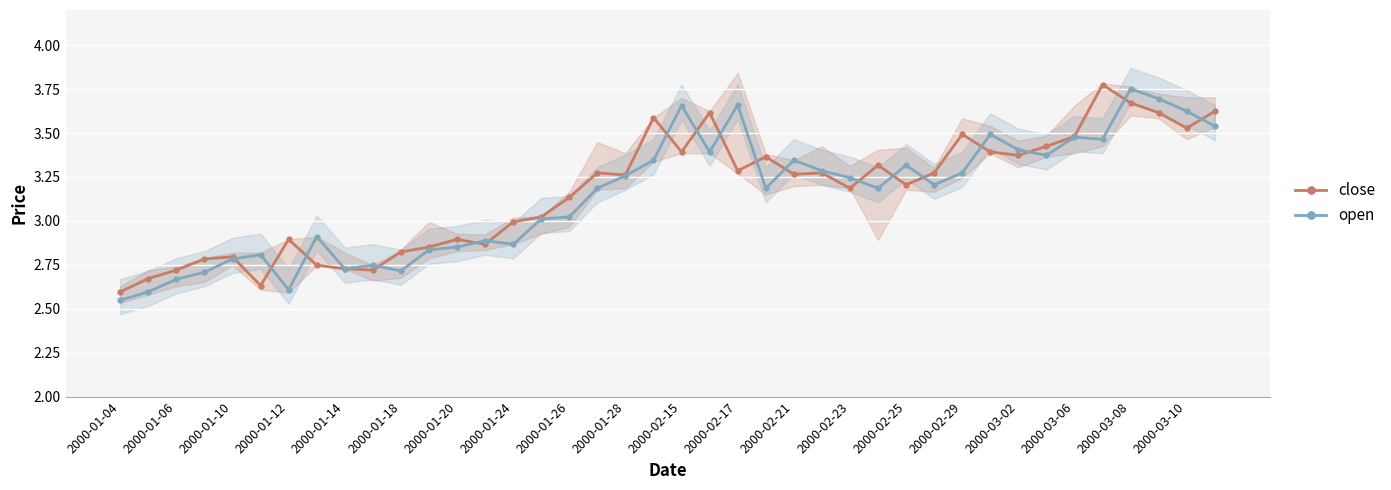

True or false: close has more than 0 interior local peaks.

True